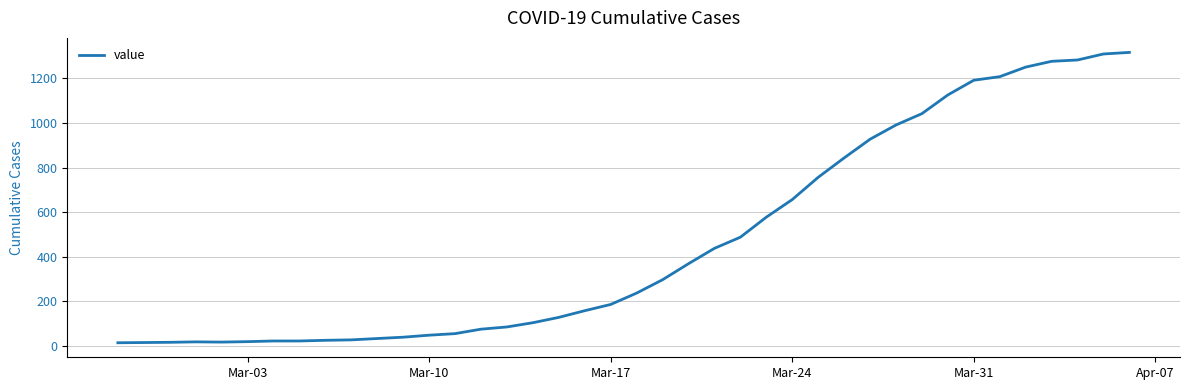

What is the difference between the maximum and minimum values?

1304